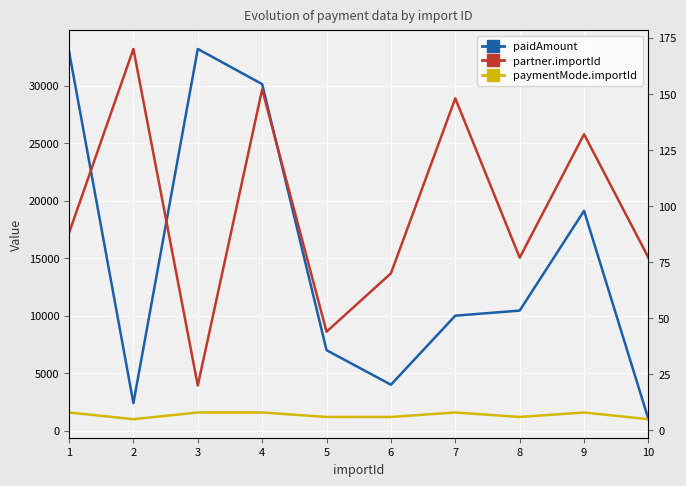

What is the total value across all series at 5?

7050.0